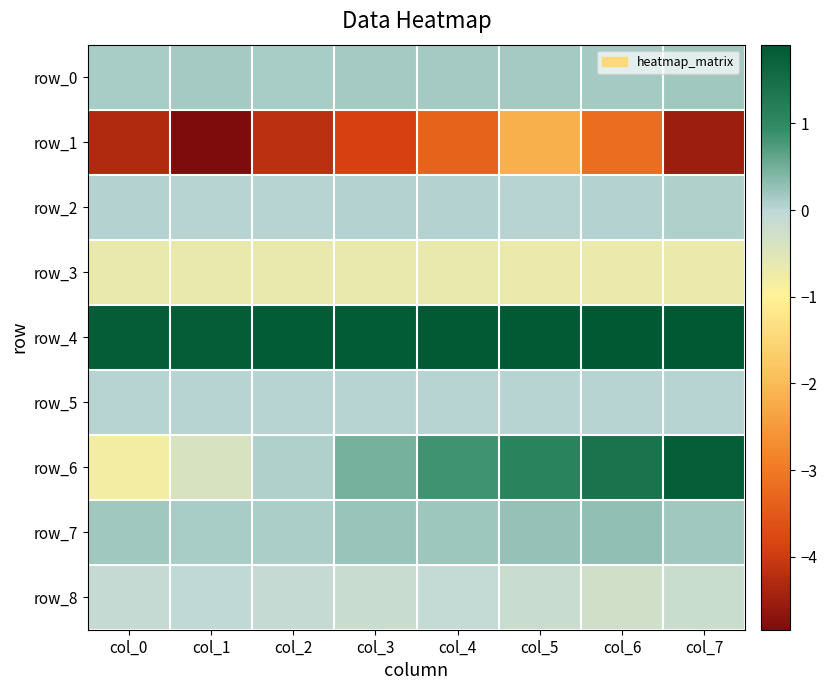

What is the maximum value shown in the chart?

1.9